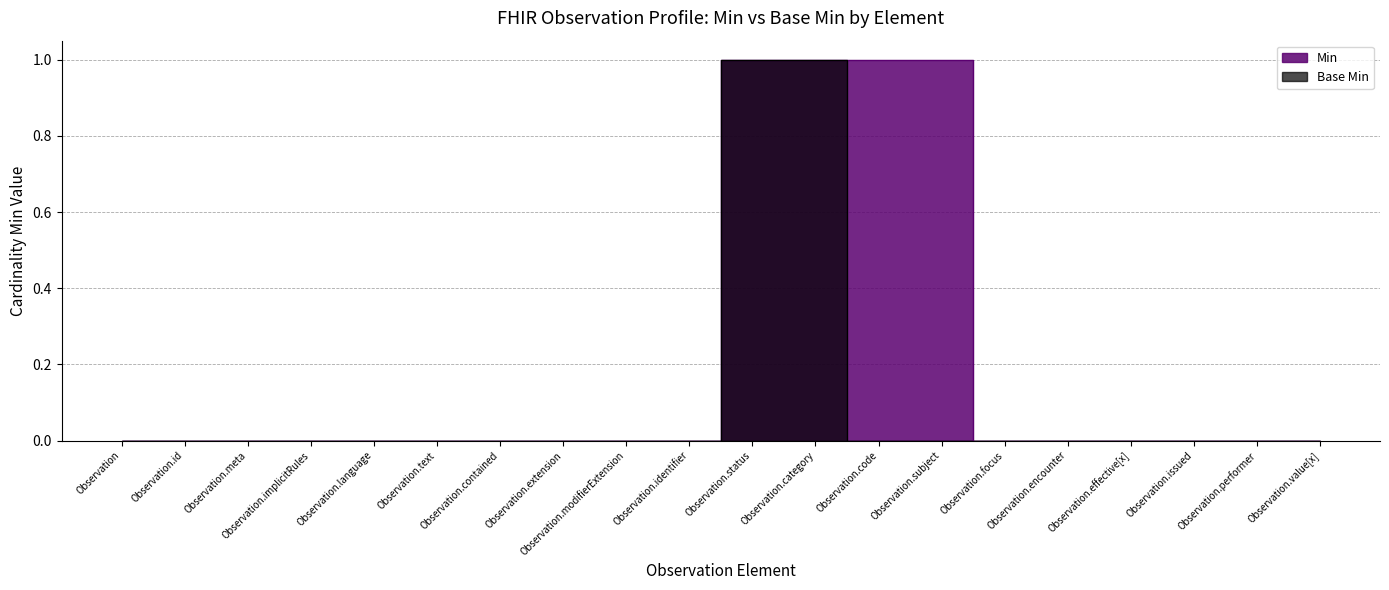

At which label does Min reach its peak?

Observation.status